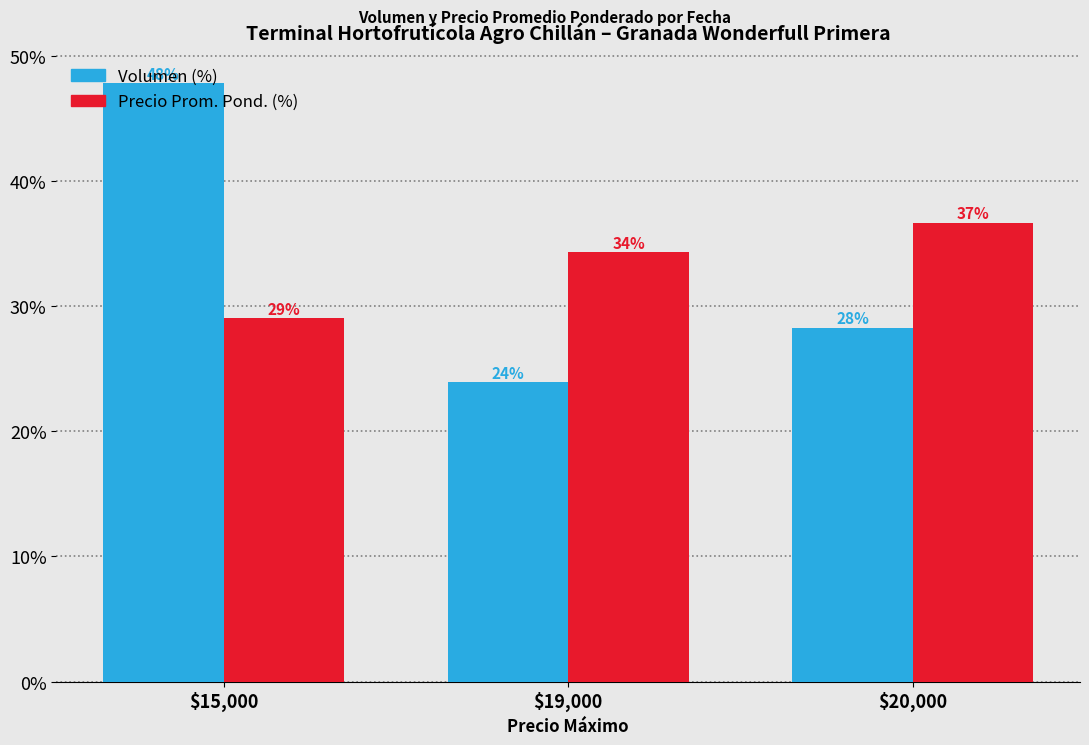

Rank the series at $19,000 from highest to lowest value.

Precio Prom. Pond. (%), Volumen (%)